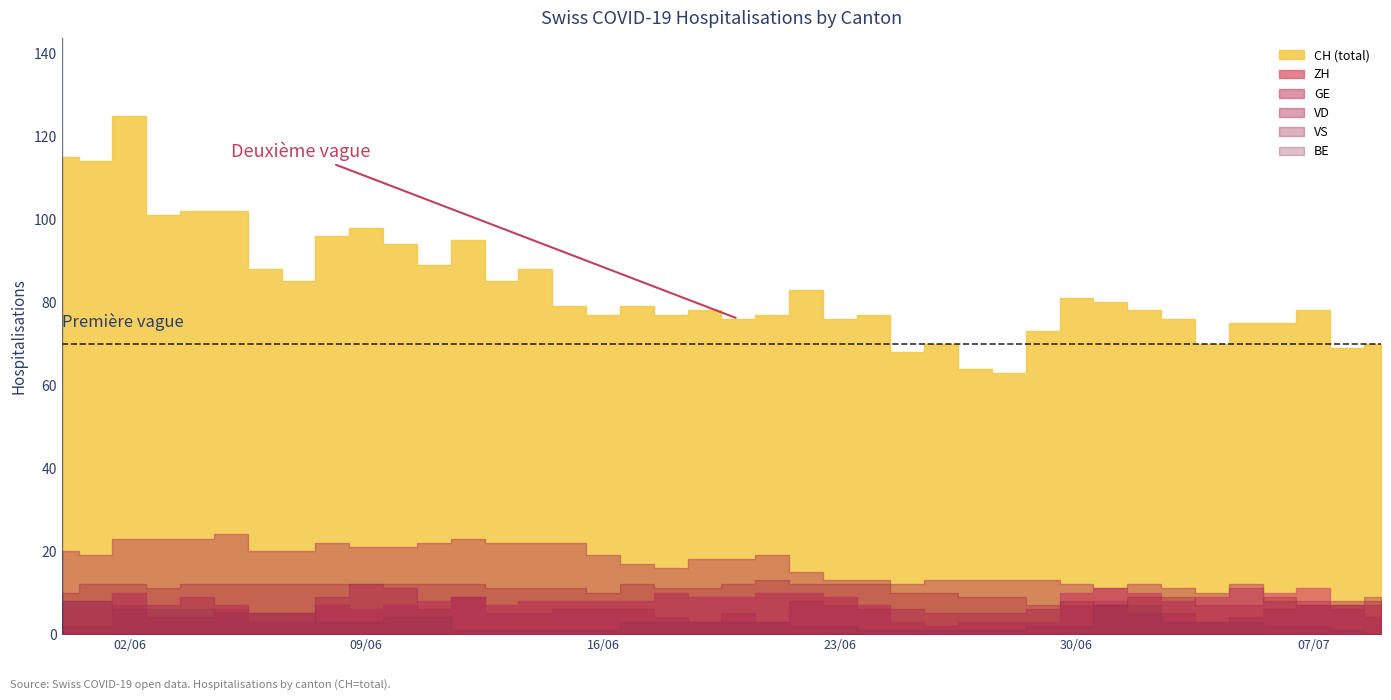

Reading right to left, list all the values displayed in this chart.

CH: 39=70	38=69	37=78	36=75	35=75	34=70	33=76	32=78	31=80	30=81	29=73	28=63	27=64	26=70	25=68	24=77	23=76	22=83	21=77	20=76	19=78	18=77	17=79	16=77	15=79	14=88	13=85	12=95	11=89	10=94	9=98	8=96	7=85	6=88	BE=102	VS=102	VD=101	GE=125	ZH=114	CH=115
ZH: 39=7	38=7	37=11	36=10	35=11	34=9	33=8	32=10	31=11	30=10	29=3	28=3	27=3	26=2	25=3	24=7	23=9	22=10	21=10	20=9	19=9	18=10	17=8	16=8	15=8	14=8	13=7	12=9	11=8	10=7	9=6	8=7	7=5	6=5	BE=6	VS=4	VD=4	GE=10	ZH=8	CH=8
GE: 39=4	38=6	37=7	36=6	35=4	34=3	33=5	32=5	31=8	30=7	29=6	28=5	27=5	26=5	25=6	24=6	23=7	22=8	21=3	20=5	19=3	18=4	17=6	16=6	15=6	14=5	13=5	12=9	11=6	10=11	9=12	8=9	7=3	6=3	BE=7	VS=9	VD=7	GE=7	ZH=2	CH=2
VD: 39=8	38=8	37=8	36=8	35=12	34=10	33=11	32=12	31=11	30=12	29=13	28=13	27=13	26=13	25=12	24=13	23=13	22=15	21=19	20=18	19=18	18=16	17=17	16=19	15=22	14=22	13=22	12=23	11=22	10=21	9=21	8=22	7=20	6=20	BE=24	VS=23	VD=23	GE=23	ZH=19	CH=20
VS: 39=9	38=7	37=7	36=9	35=7	34=7	33=9	32=9	31=7	30=8	29=7	28=9	27=9	26=10	25=10	24=12	23=12	22=12	21=13	20=12	19=11	18=11	17=12	16=10	15=11	14=11	13=11	12=12	11=12	10=12	9=12	8=12	7=12	6=12	BE=12	VS=12	VD=11	GE=12	ZH=12	CH=10
BE: 39=0	38=1	37=2	36=2	35=3	34=3	33=3	32=7	31=7	30=2	29=2	28=1	27=1	26=1	25=1	24=1	23=2	22=2	21=3	20=3	19=3	18=3	17=3	16=1	15=1	14=1	13=1	12=1	11=4	10=4	9=3	8=3	7=5	6=5	BE=5	VS=6	VD=6	GE=6	ZH=8	CH=8